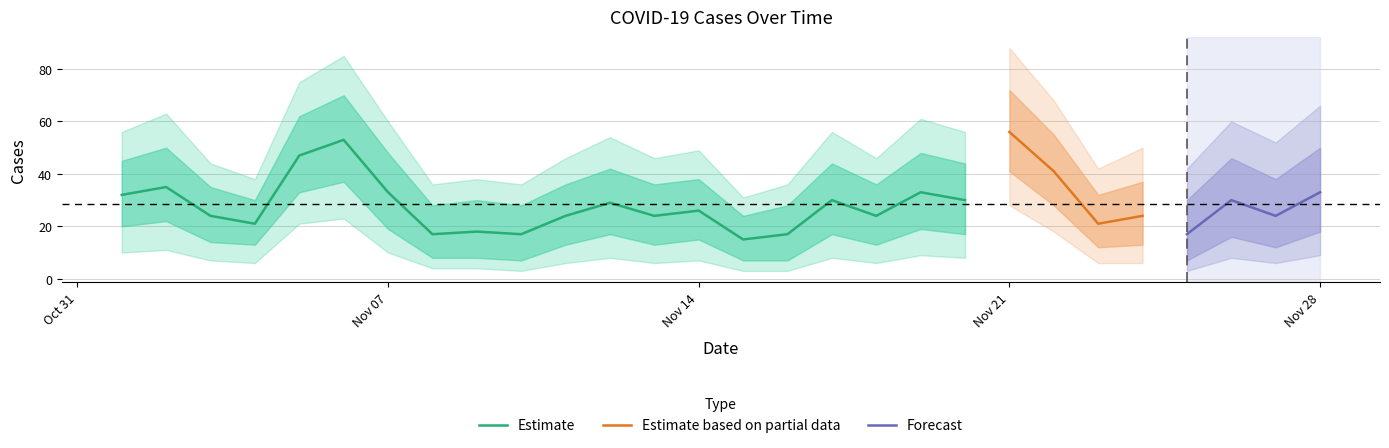

Is the value of Cases_upper at 2022-11-09 greater than the value of Cases_lower at 2022-11-14?

Yes